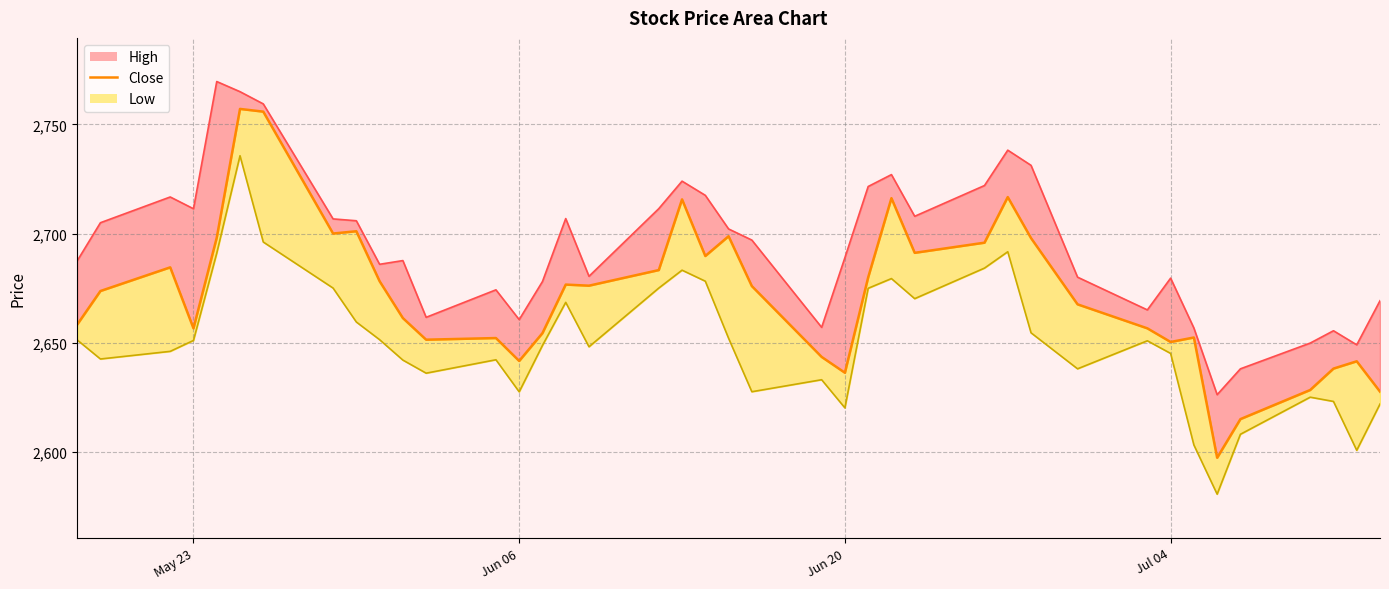

What is the difference between the second highest and second lowest values?

140.9